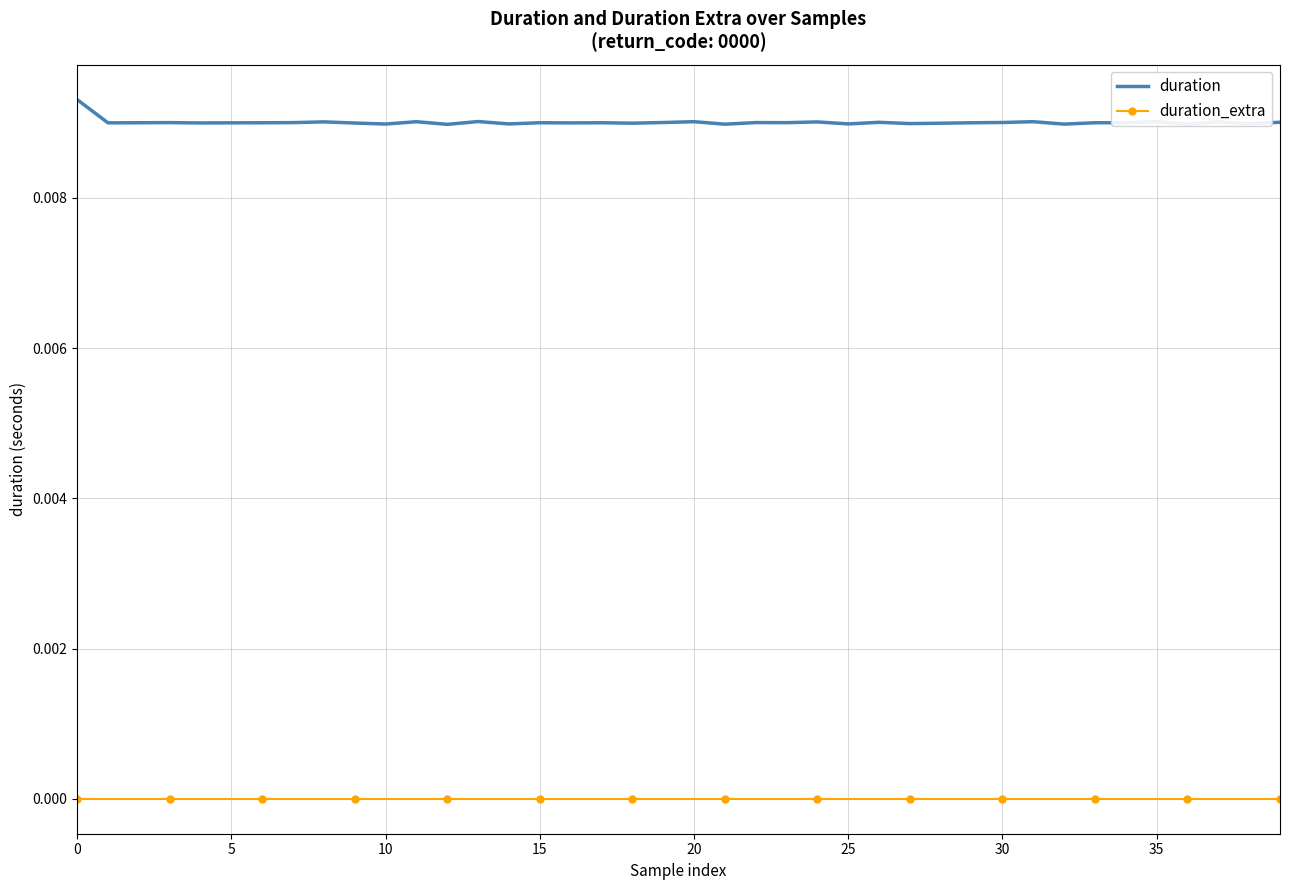

What are all the series names shown in the legend?

duration, duration_extra